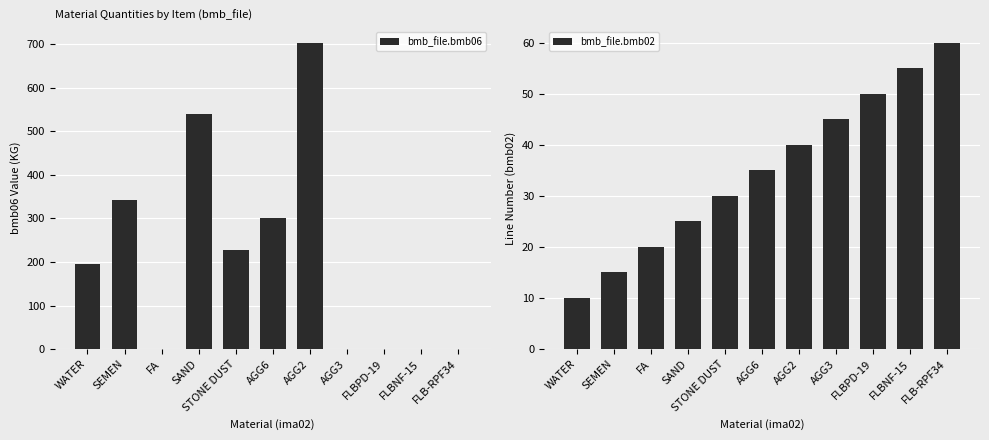

What value does the bmb_file.bmb02 series have at STONE DUST?

30